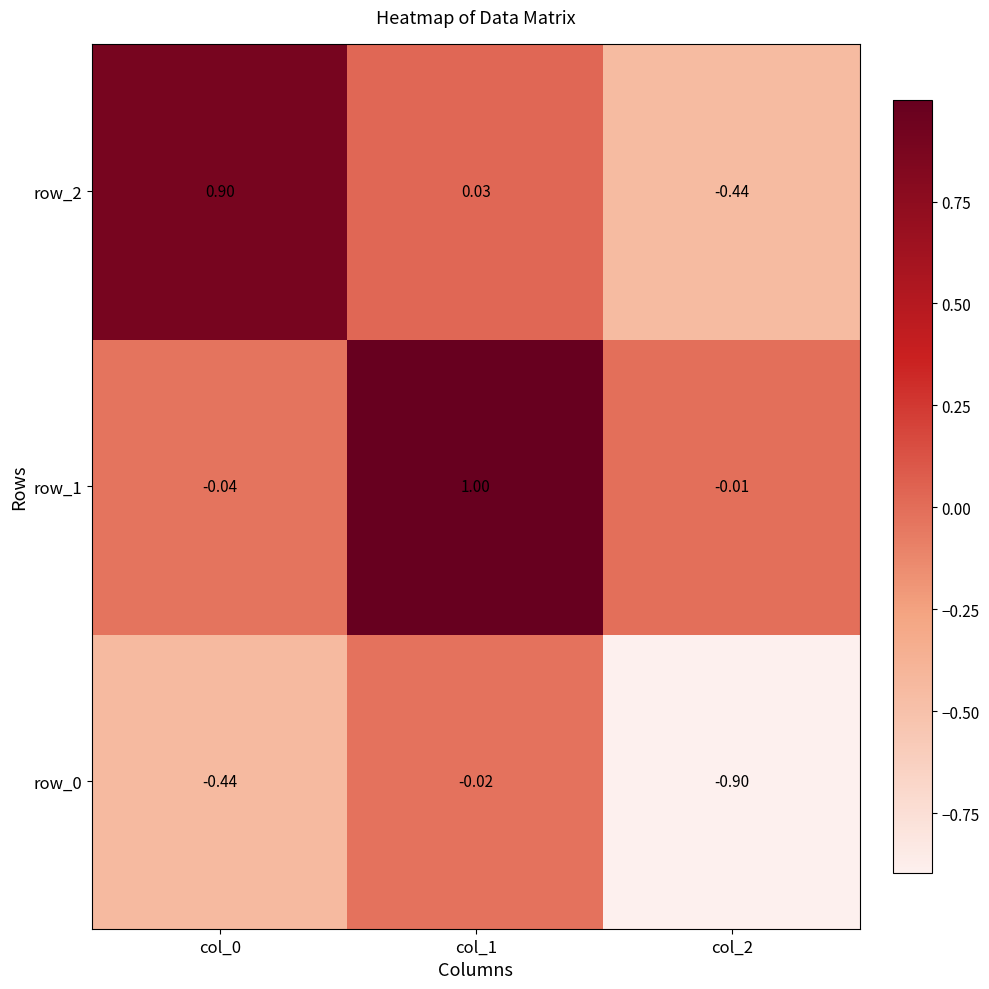

Is the value of row_2 at col_2 greater than the value of row_1 at col_1?

No